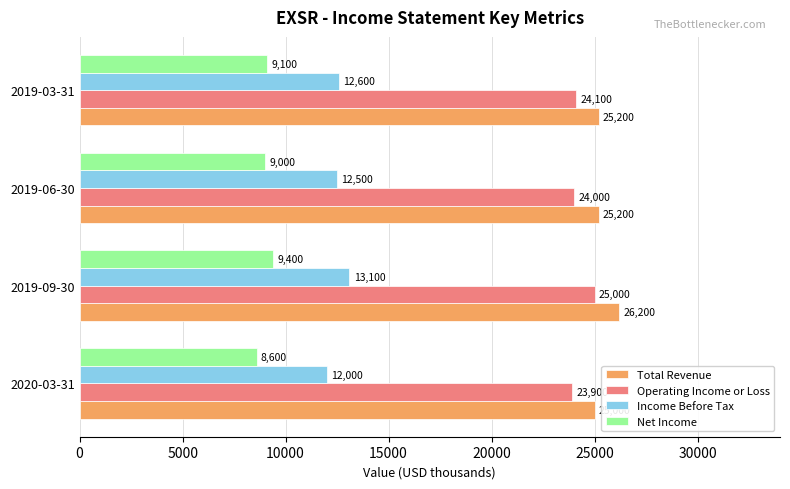

What is the total value across all series at 2019-03-31?

71000